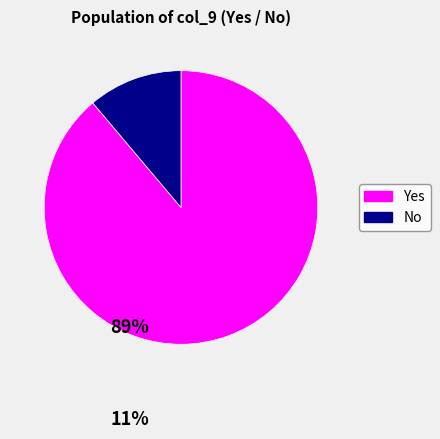

Rank the categories by value from lowest to highest.

No, Yes